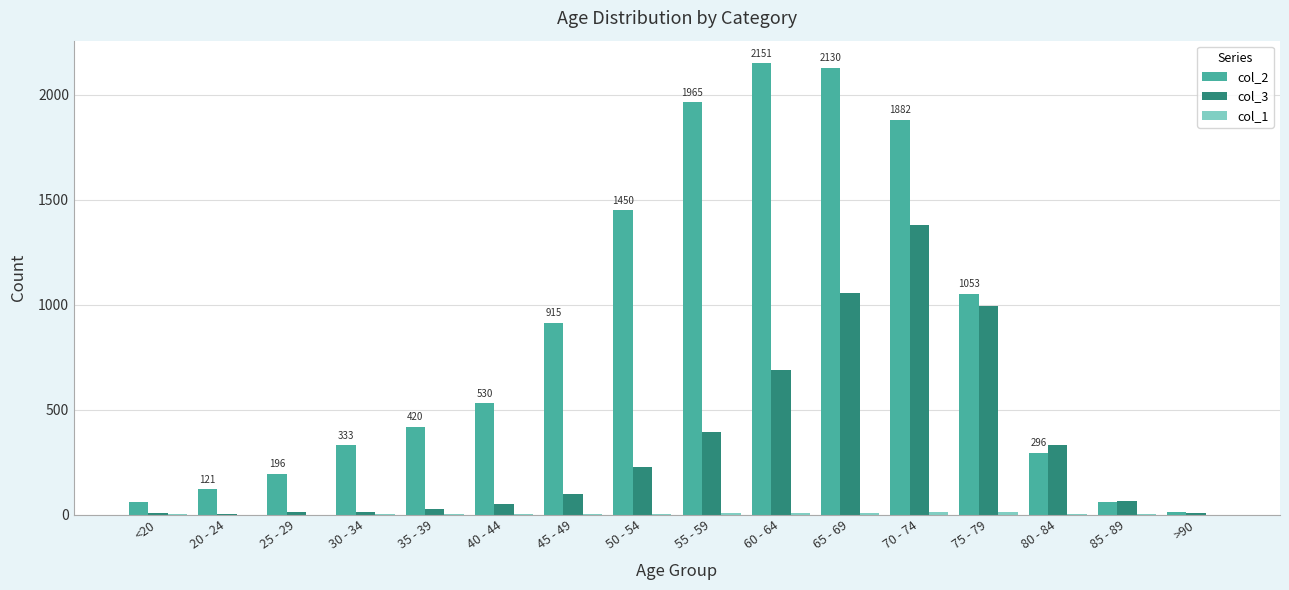

The value of col_2 at 70 - 74 is 590. True or false?

False